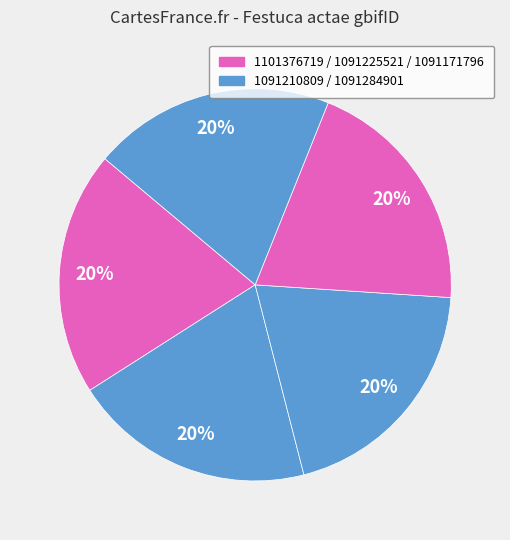

How many slices are in this pie chart?

5